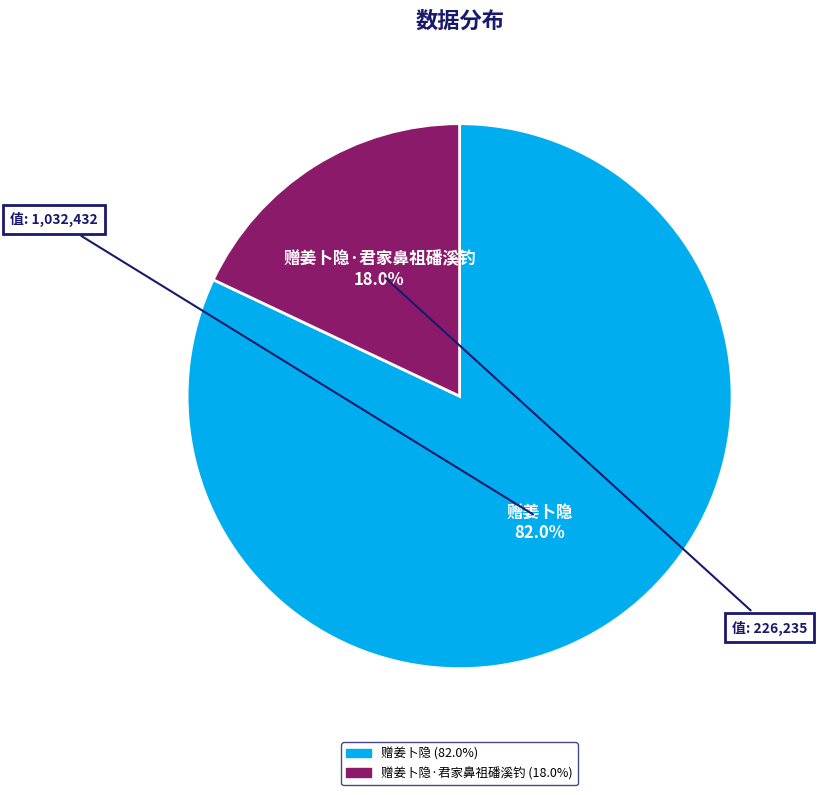

Does any single category account for the majority?

Yes